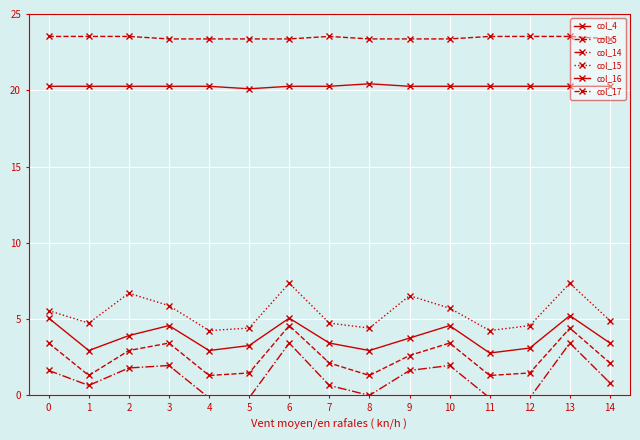

How many series are shown in this chart?

6